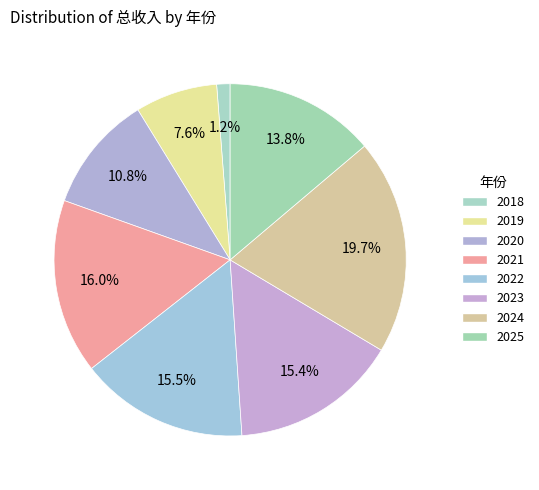

True or false: 2024 accounts for 20% of the total.

True